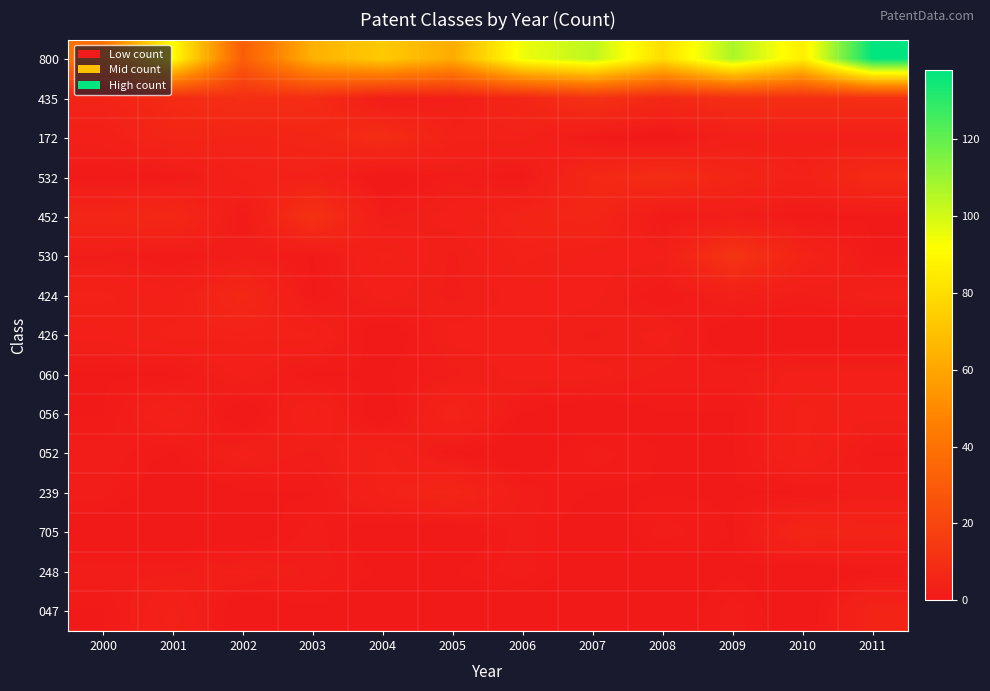

Rank the series at 2005 from lowest to highest value.

705, 047, 052, 248, 532, 530, 424, 060, 435, 452, 426, 172, 056, 239, 800